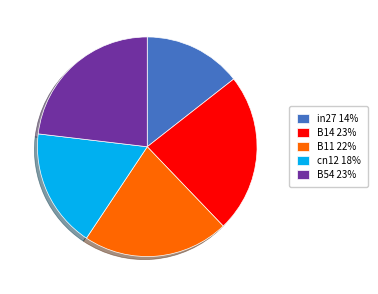

Combined, do B54 and cn12 account for over 50%?

No